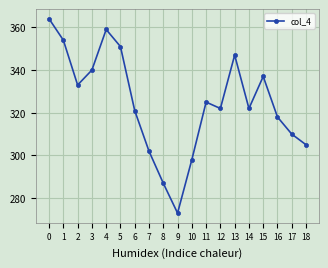

What is the average value?

325